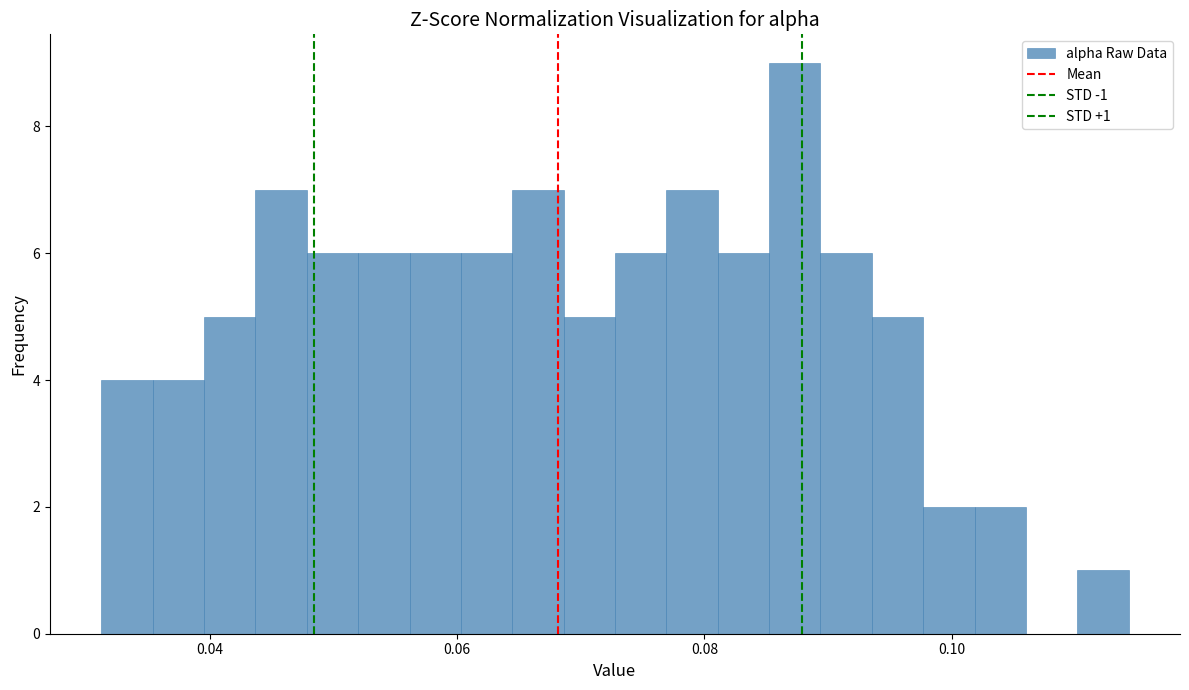

Around what value on the x-axis is the tallest bar? Give the approximate position of its centre, as read against the axis.

0.088